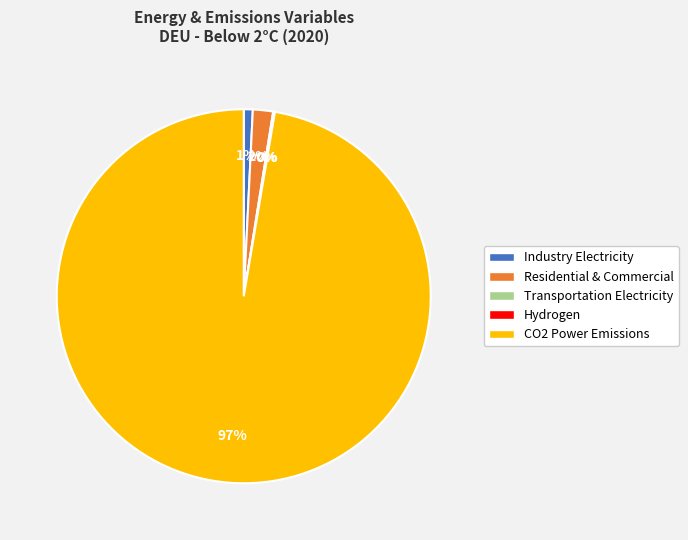

Is there any slice that represents more than half of the pie?

Yes